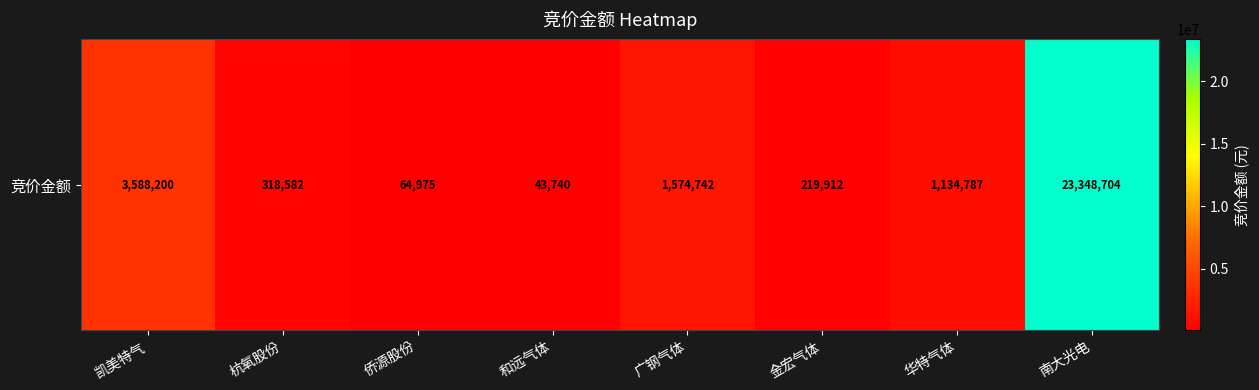

True or false: the data shows 43740 at 和远气体.

True